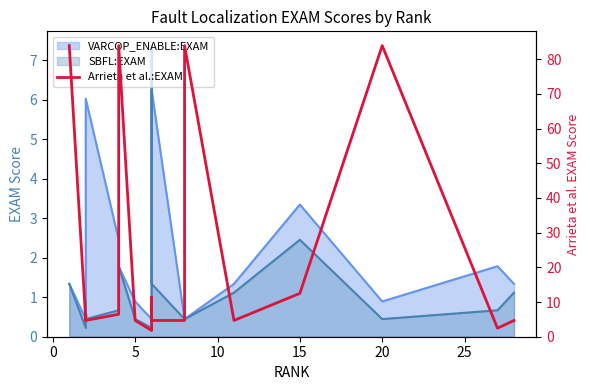

What is the greatest value displayed?

83.9